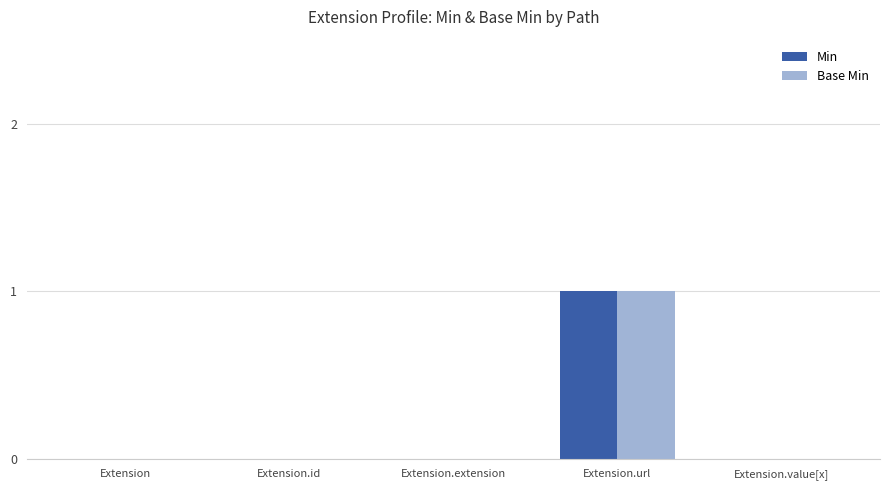

What are all the series names shown in the legend?

Min, Base Min